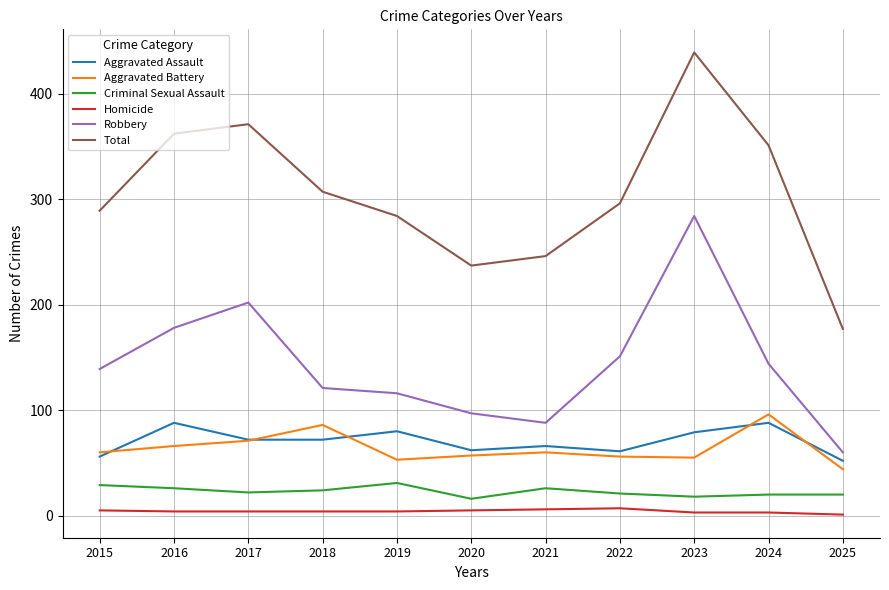

What is the lowest value of the Criminal Sexual Assault series?

16